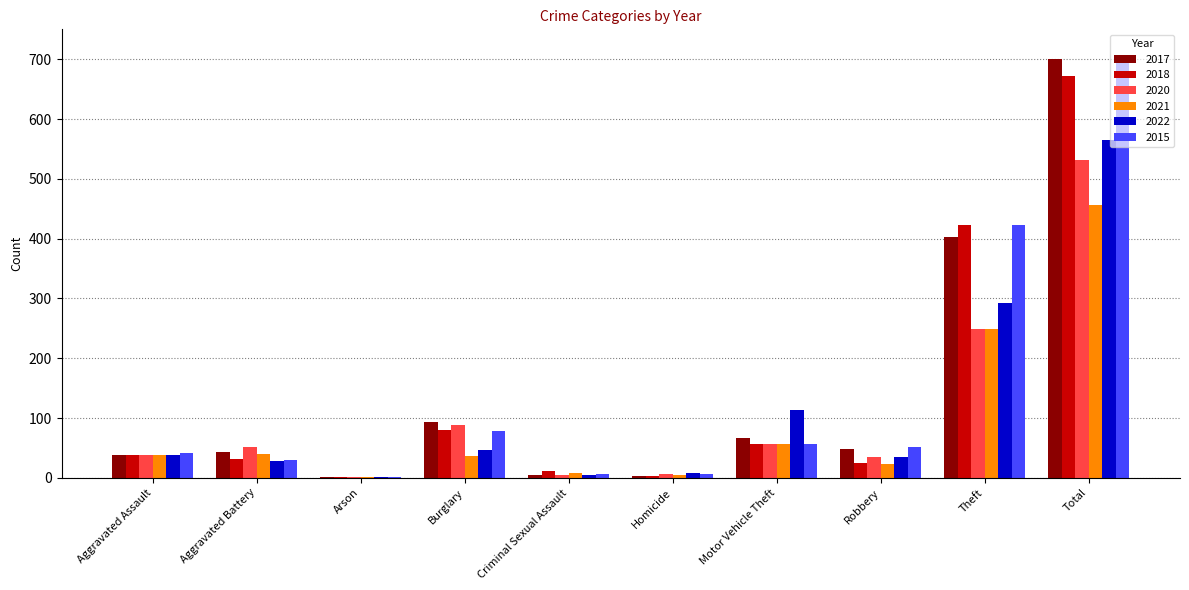

Count the number of categories in the chart.

10